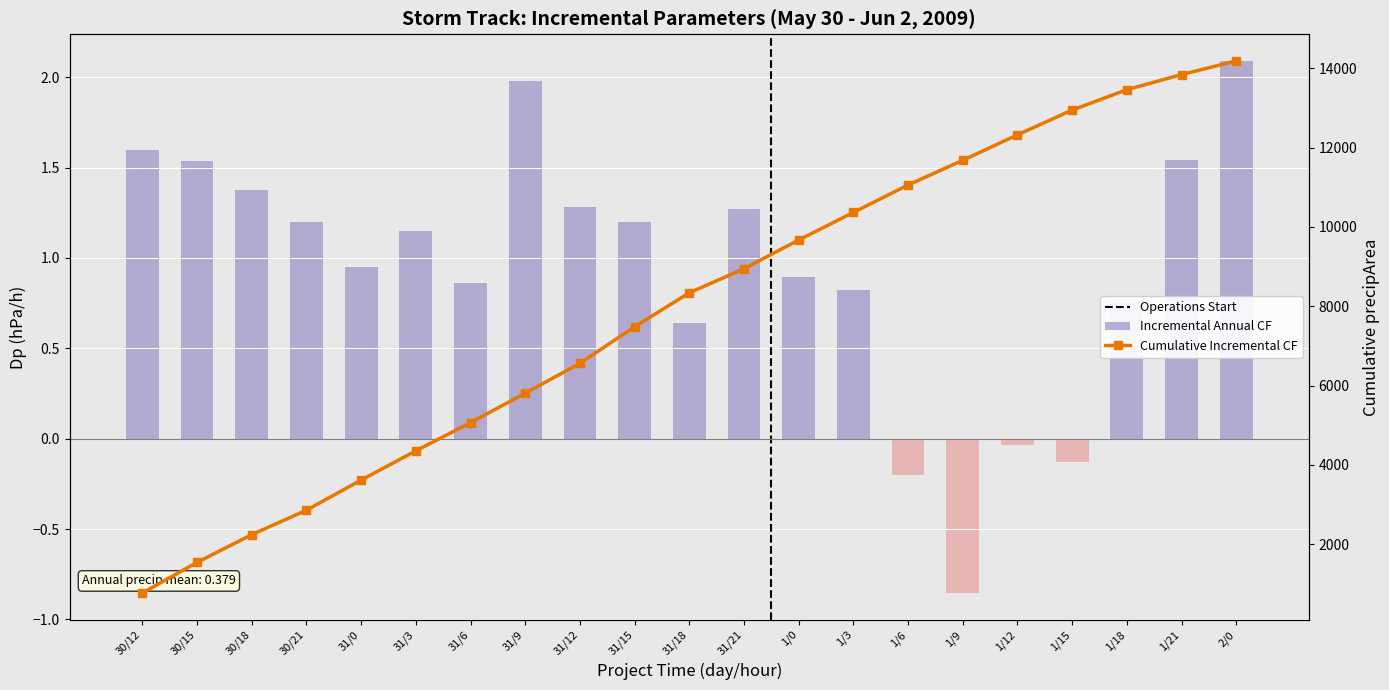

Is the value of Cumulative Incremental CF at 1/15 greater than the value of Incremental Annual CF at 31/12?

Yes